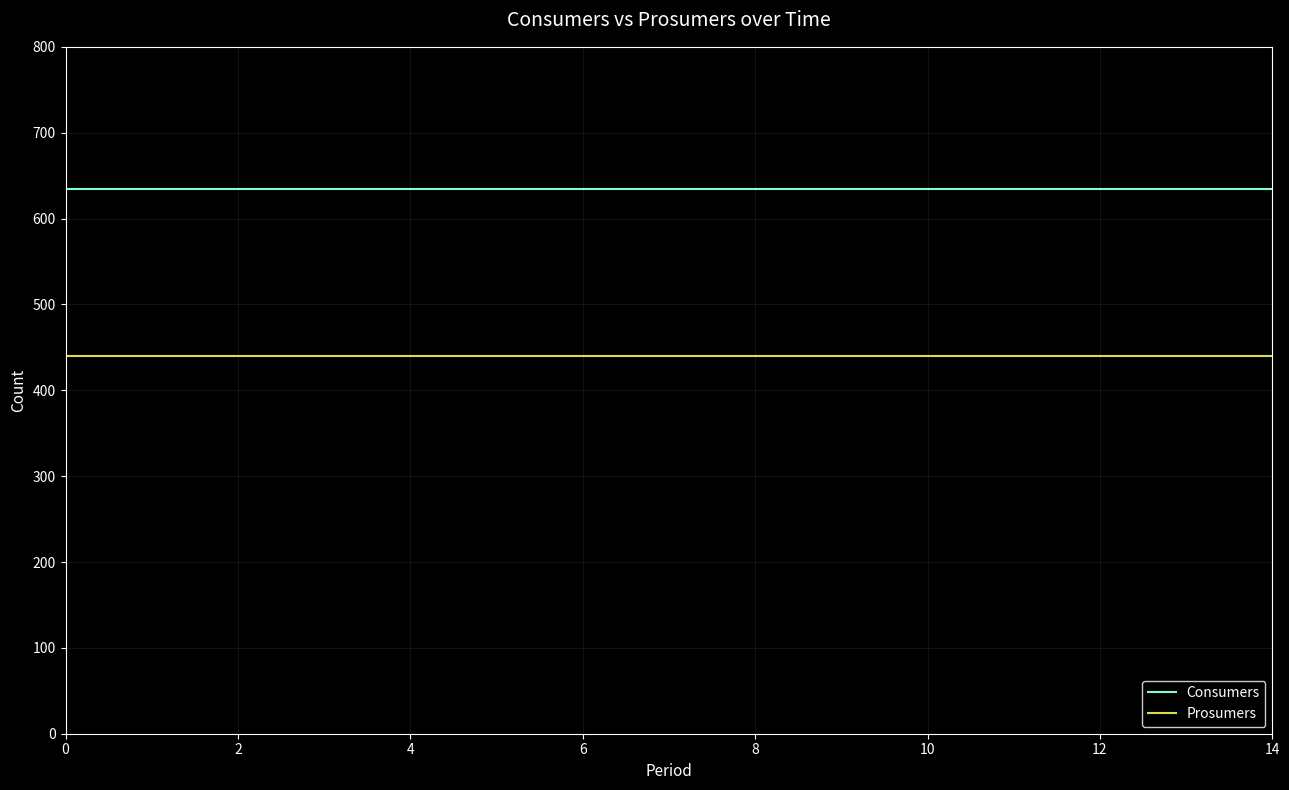

Which series has the largest total across all categories?

Consumers